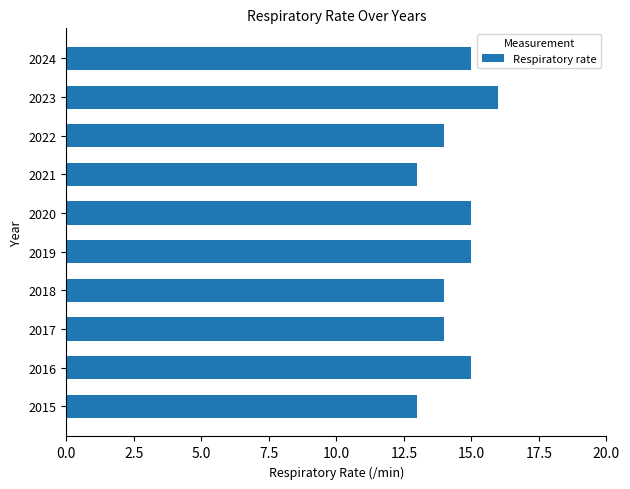

What is the difference between the maximum and minimum values?

3